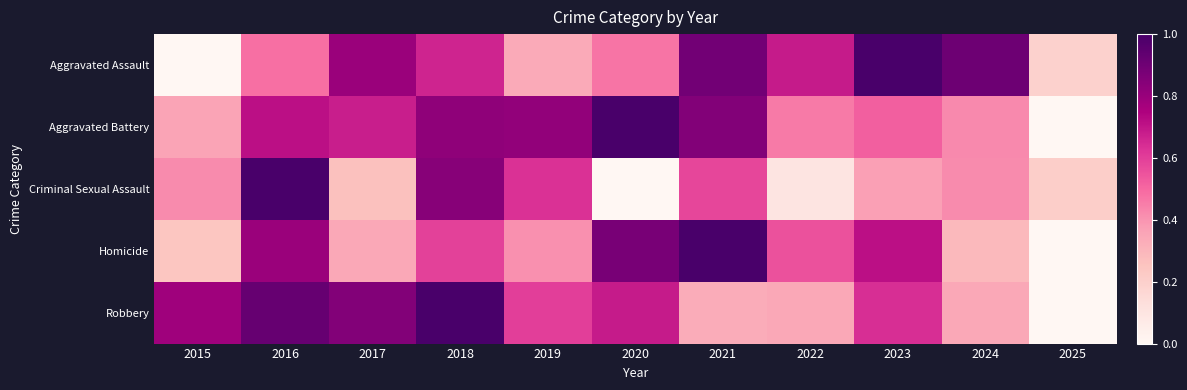

Reading left to right, transcribe all the data shown in this chart.

Aggravated Assault: 2015=0.0	2016=0.5	2017=0.8	2018=0.7	2019=0.3	2020=0.5	2021=0.9	2022=0.7	2023=1.0	2024=0.9	2025=0.2
Aggravated Battery: 2015=0.4	2016=0.7	2017=0.7	2018=0.8	2019=0.8	2020=1.0	2021=0.9	2022=0.5	2023=0.5	2024=0.4	2025=0.0
Criminal Sexual Assault: 2015=0.4	2016=1.0	2017=0.3	2018=0.8	2019=0.6	2020=0.0	2021=0.6	2022=0.1	2023=0.4	2024=0.4	2025=0.2
Homicide: 2015=0.2	2016=0.8	2017=0.3	2018=0.6	2019=0.4	2020=0.9	2021=1.0	2022=0.6	2023=0.7	2024=0.3	2025=0.0
Robbery: 2015=0.8	2016=0.9	2017=0.9	2018=1.0	2019=0.6	2020=0.7	2021=0.3	2022=0.3	2023=0.6	2024=0.3	2025=0.0